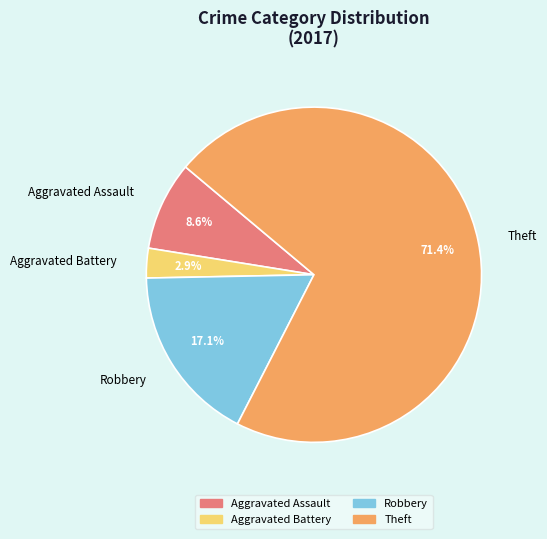

How much of the chart is everything except Theft?

28.6%